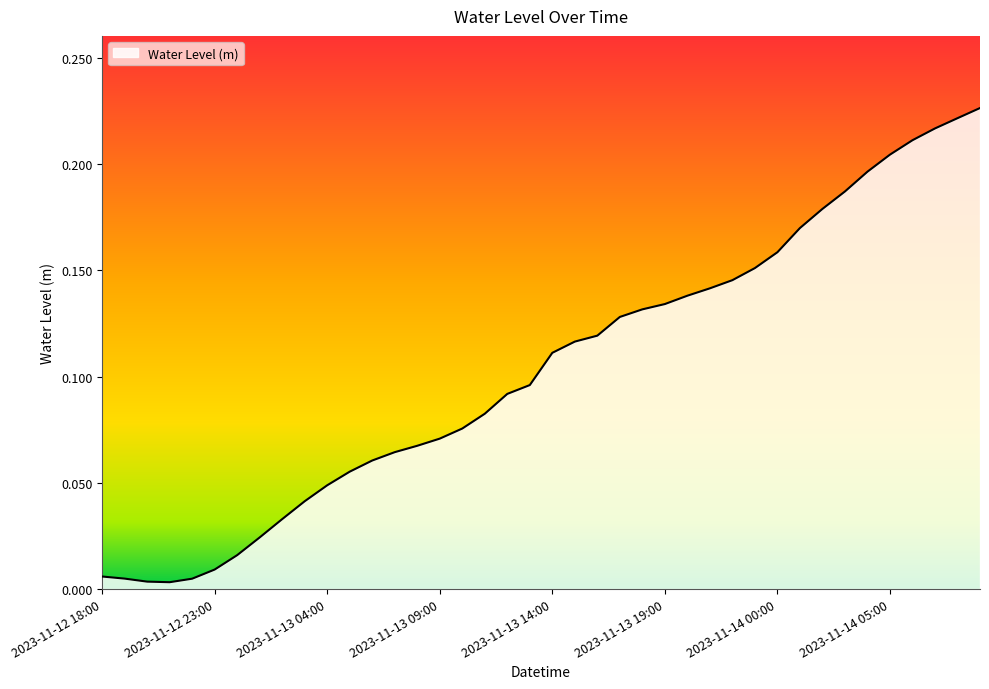

Reading left to right, extract all data points from this chart.

2023-11-12 18:00=0.0	2023-11-12 19:00=0.0	2023-11-12 20:00=0.0	2023-11-12 21:00=0.0	2023-11-12 22:00=0.0	2023-11-12 23:00=0.0	2023-11-13 00:00=0.0	2023-11-13 01:00=0.0	2023-11-13 02:00=0.0	2023-11-13 03:00=0.0	2023-11-13 04:00=0.0	2023-11-13 05:00=0.1	2023-11-13 06:00=0.1	2023-11-13 07:00=0.1	2023-11-13 08:00=0.1	2023-11-13 09:00=0.1	2023-11-13 10:00=0.1	2023-11-13 11:00=0.1	2023-11-13 12:00=0.1	2023-11-13 13:00=0.1	2023-11-13 14:00=0.1	2023-11-13 15:00=0.1	2023-11-13 16:00=0.1	2023-11-13 17:00=0.1	2023-11-13 18:00=0.1	2023-11-13 19:00=0.1	2023-11-13 20:00=0.1	2023-11-13 21:00=0.1	2023-11-13 22:00=0.1	2023-11-13 23:00=0.2	2023-11-14 00:00=0.2	2023-11-14 01:00=0.2	2023-11-14 02:00=0.2	2023-11-14 03:00=0.2	2023-11-14 04:00=0.2	2023-11-14 05:00=0.2	2023-11-14 06:00=0.2	2023-11-14 07:00=0.2	2023-11-14 08:00=0.2	2023-11-14 09:00=0.2